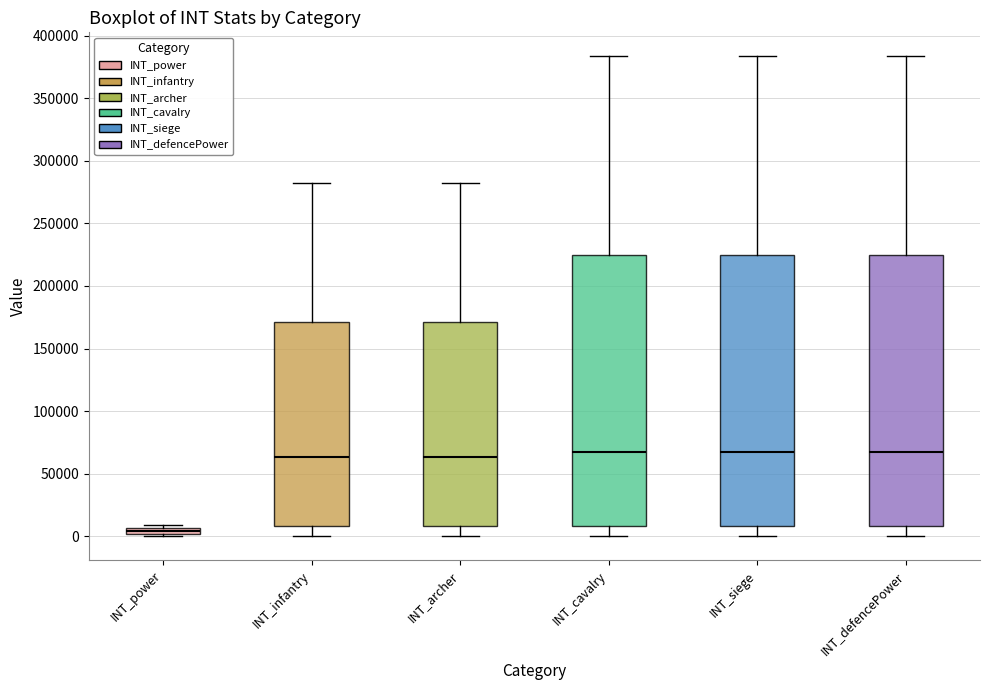

Which box has the lowest median line?

INT_power